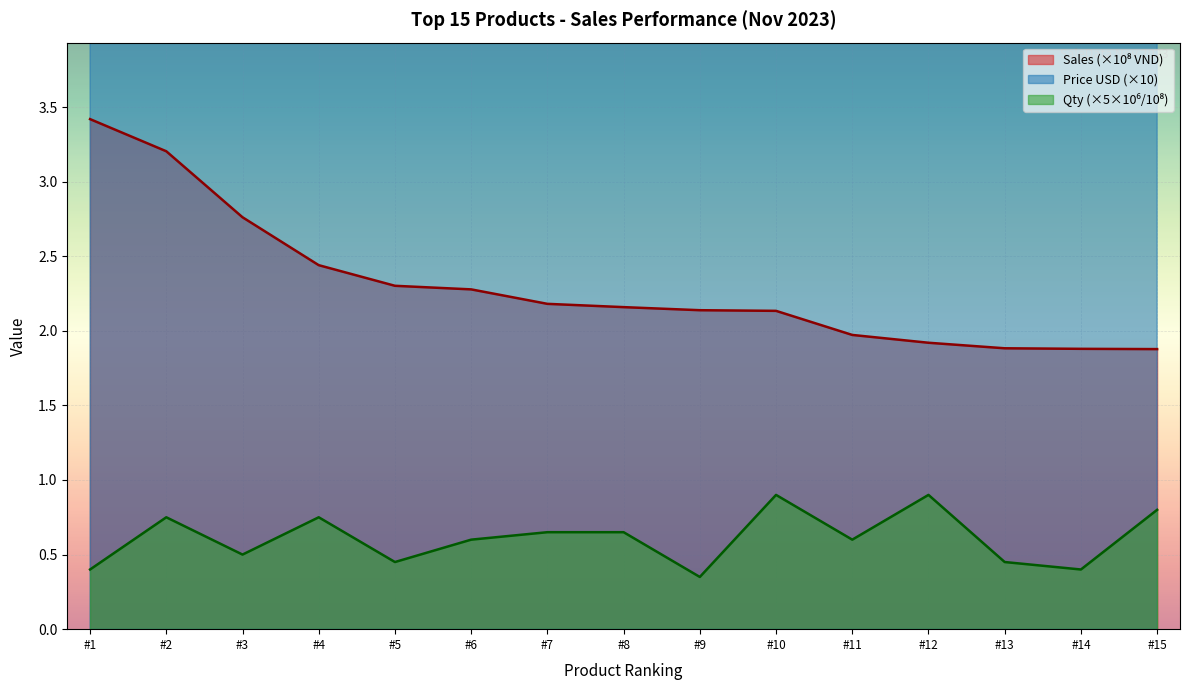

List the series in order of their peak value, lowest first.

Qty, Sales (VND), Price USD